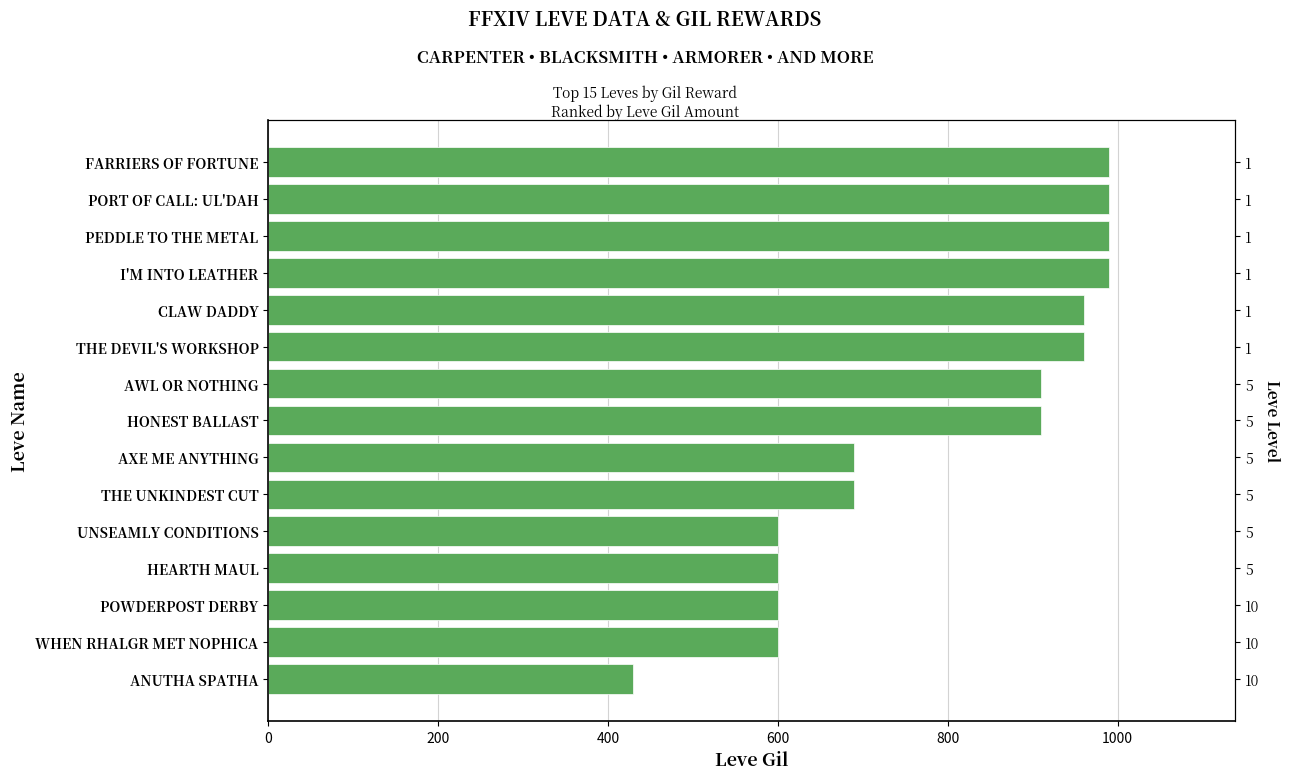

How many bars are there in total?

15